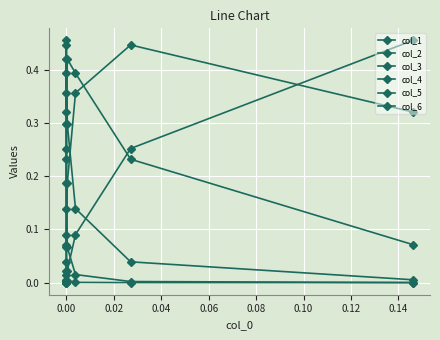

What are all the series names shown in the legend?

col_1, col_2, col_3, col_4, col_5, col_6